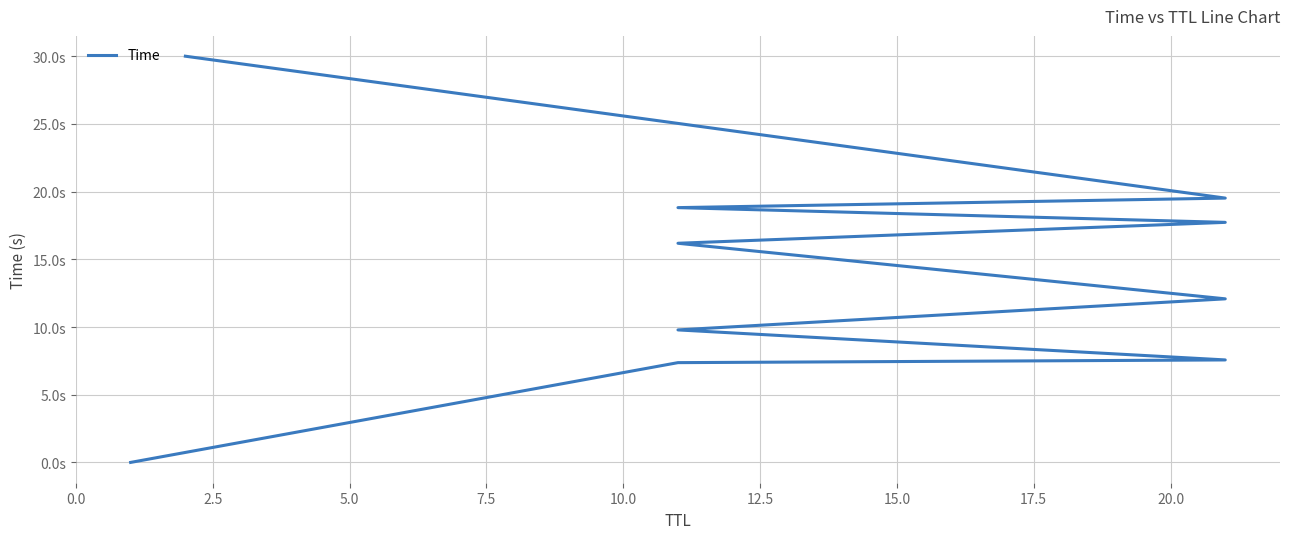

What is the greatest value displayed?

30.0